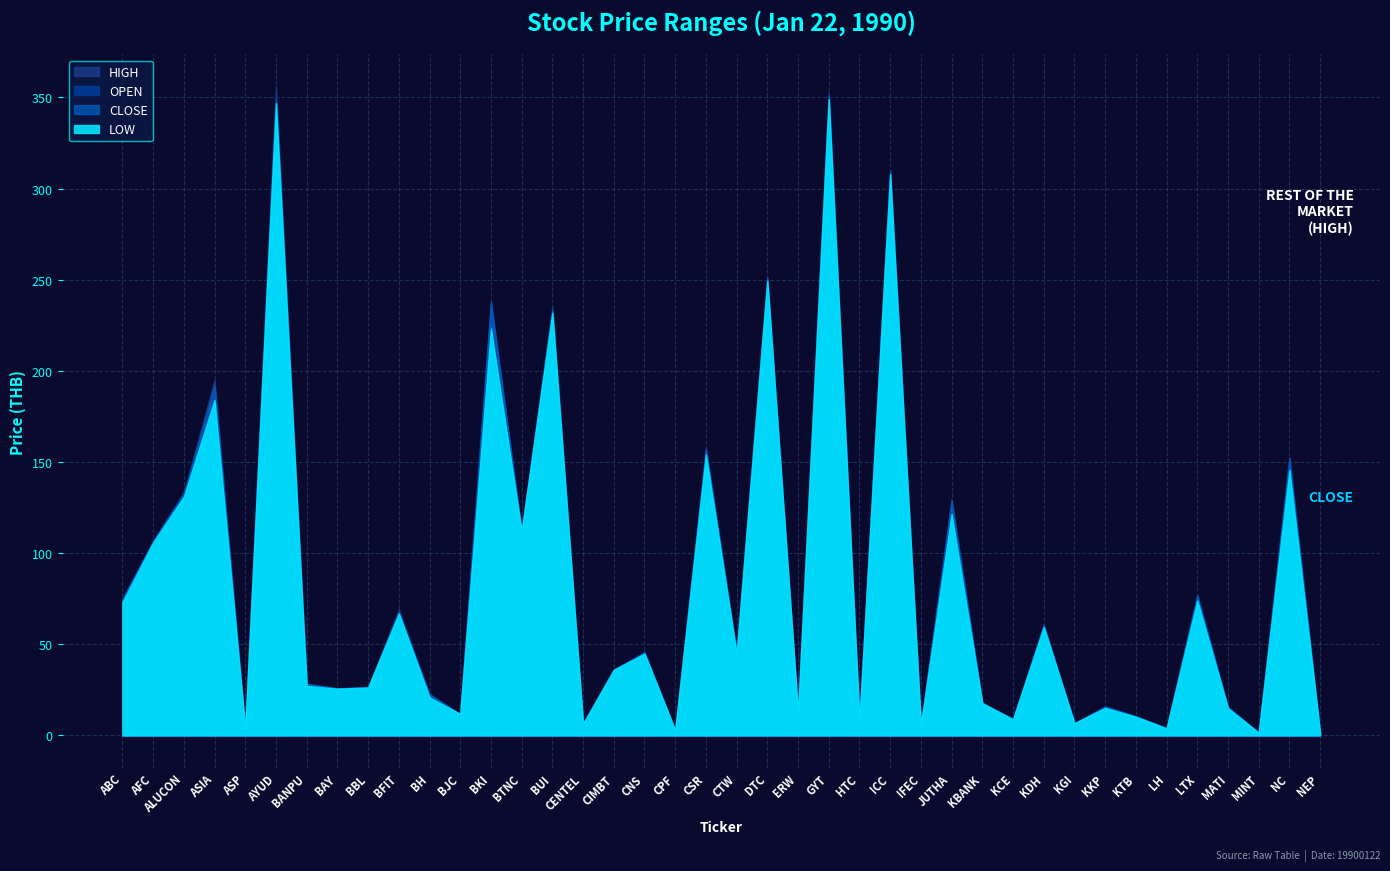

The value of HIGH at CENTEL is 9.8. True or false?

False